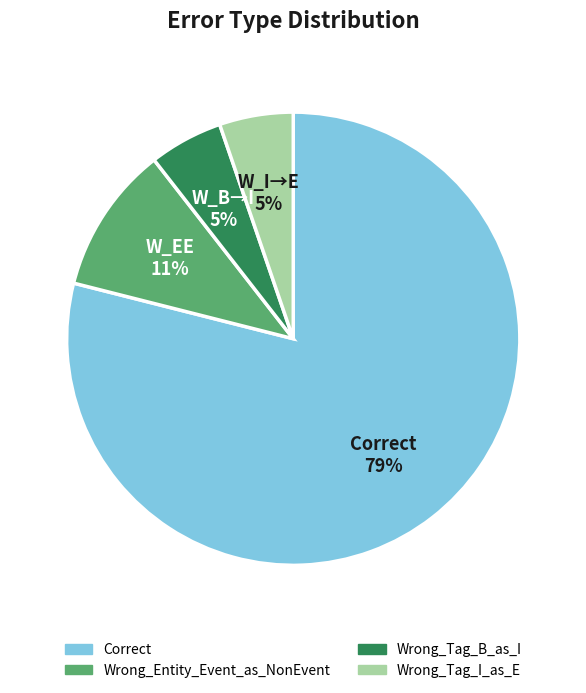

To the nearest percent, what is the average slice percentage?

25%